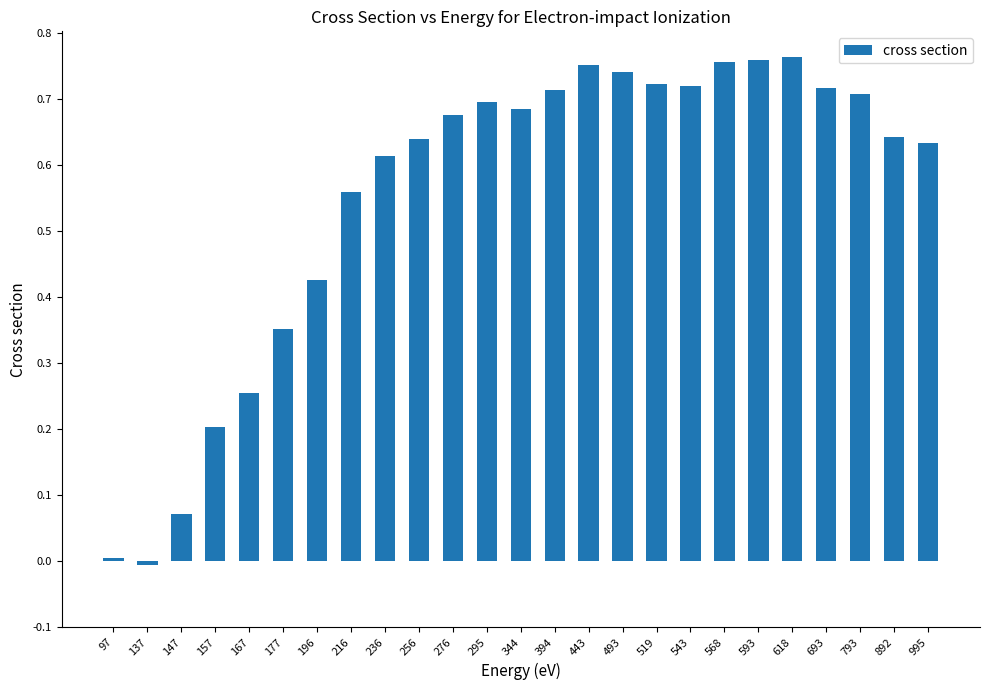

What is the value of the 4th bar from the left?

0.2